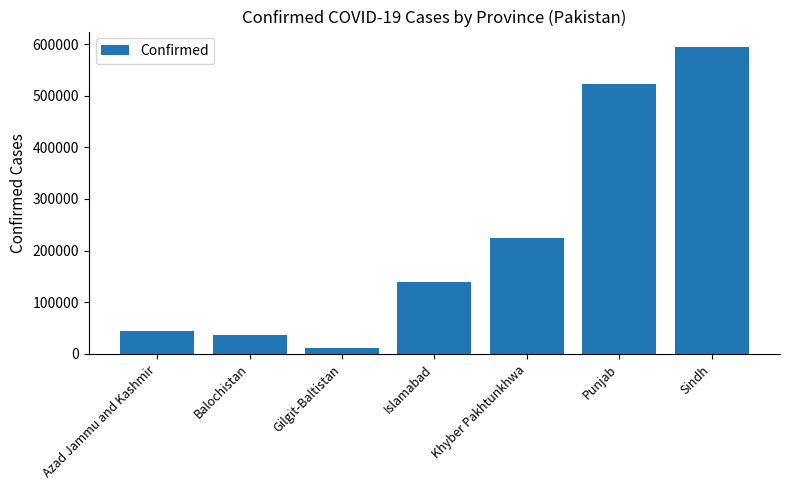

How many series are shown in this chart?

1